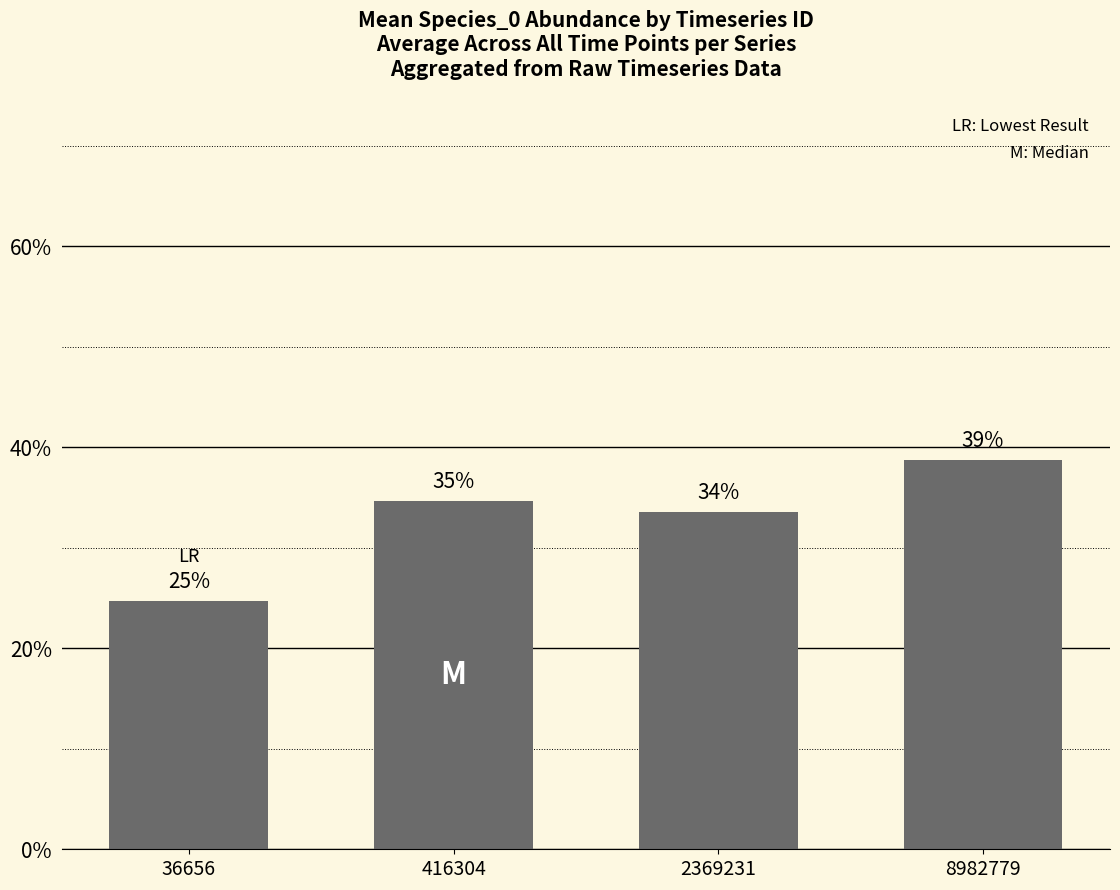

How many series are shown in this chart?

1